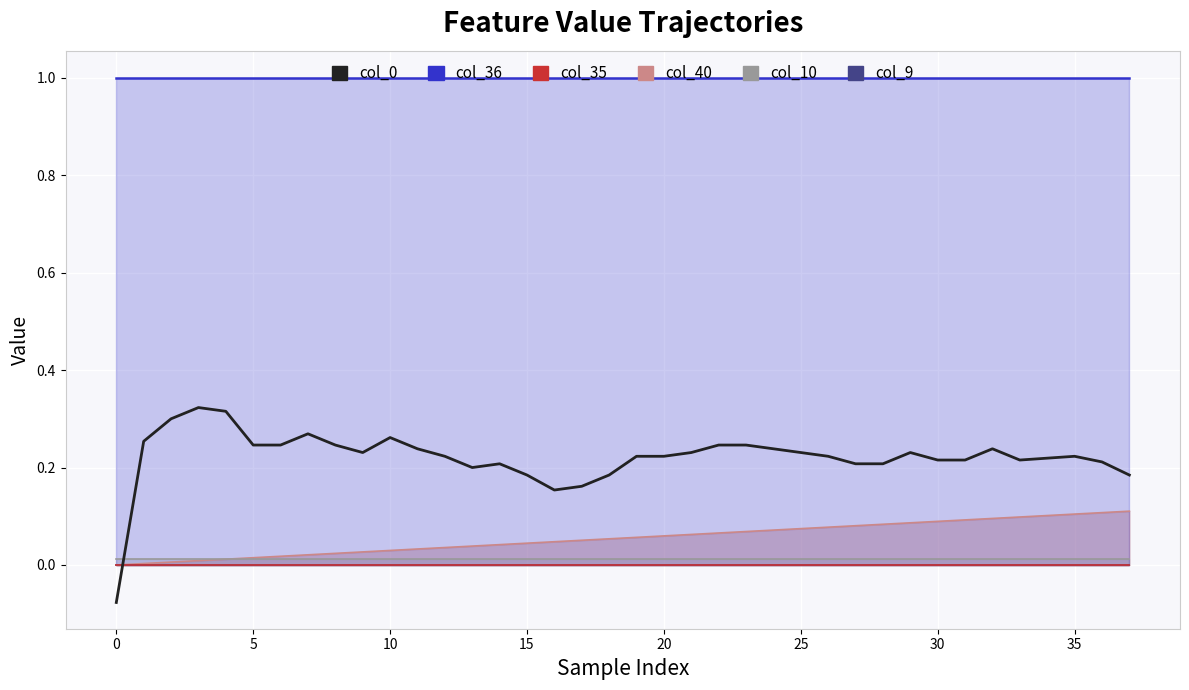

What value does the data have at 18?

0.2